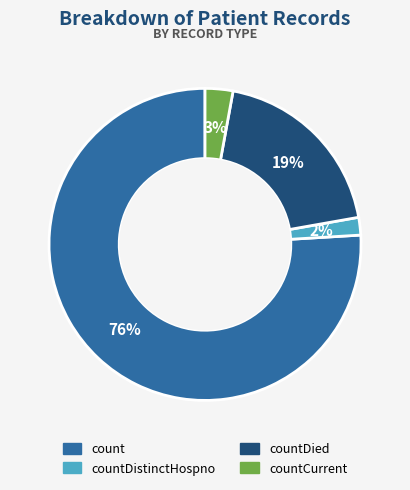

To the nearest percent, what is the difference between the largest and smallest slice percentages?

74%